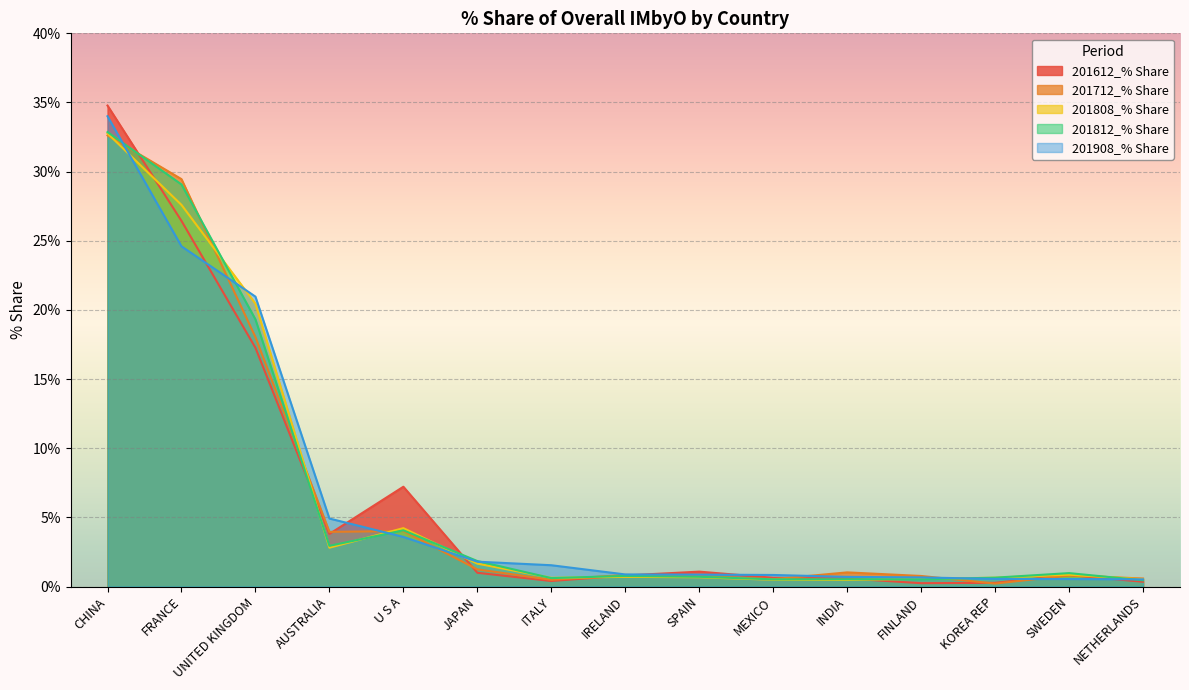

How many lines are shown in the chart?

5